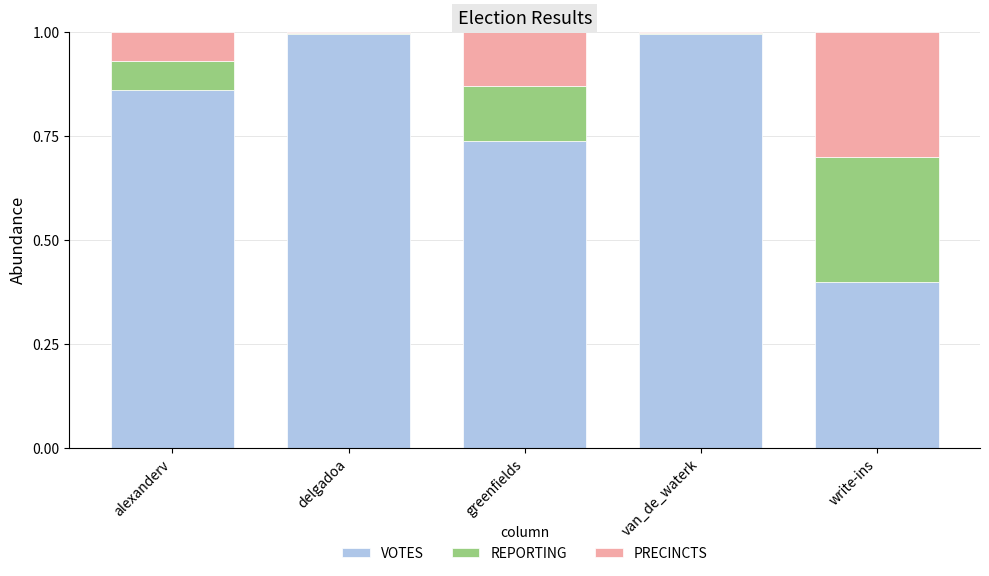

Read the VOTES value at write-ins.

0.4